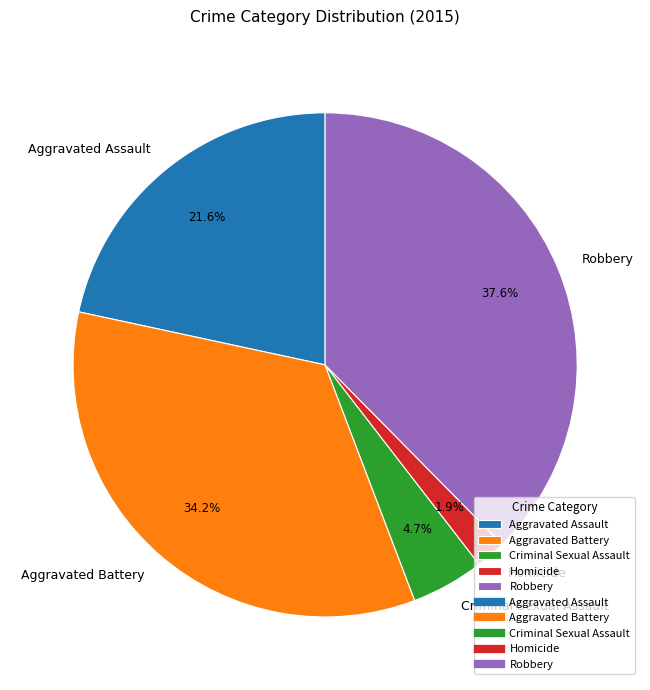

Which has a higher value, Homicide or Robbery?

Robbery